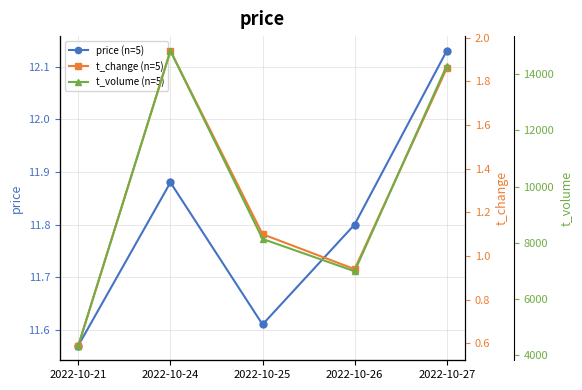

At which category does t_change (n=5) reach its first local peak?

2022-10-24